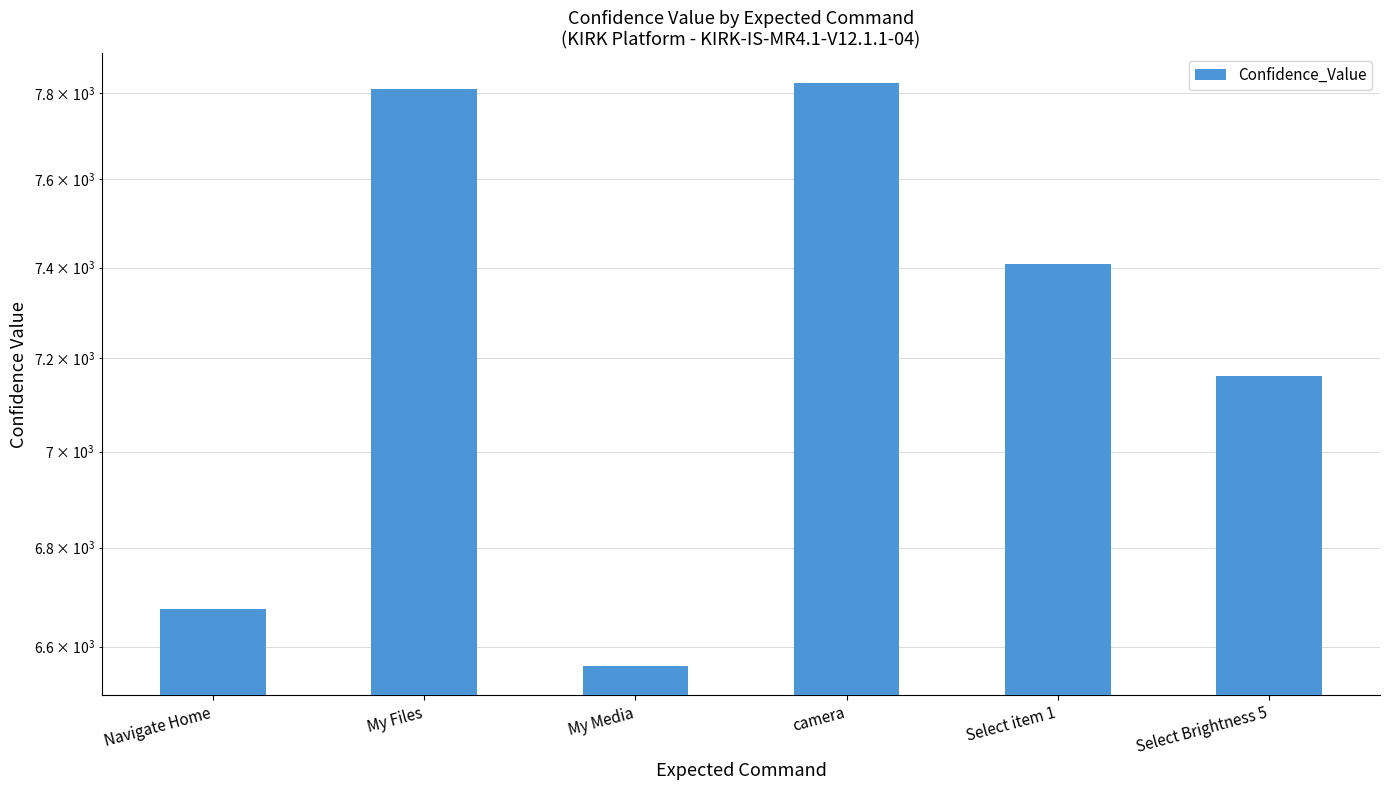

Where does the data first go above 7407?

My Files